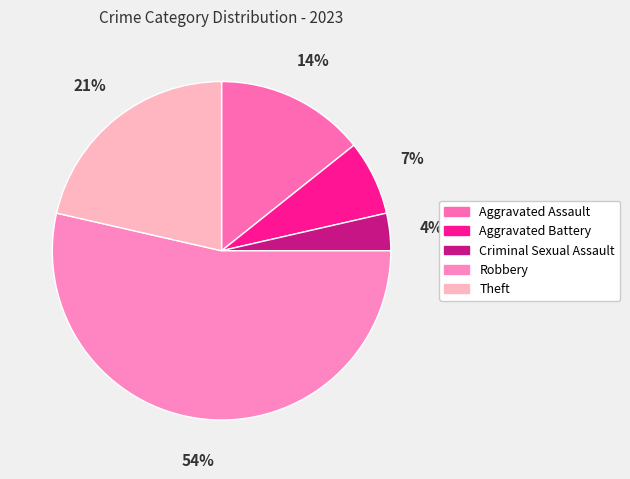

Which category has the biggest portion of the pie?

Robbery